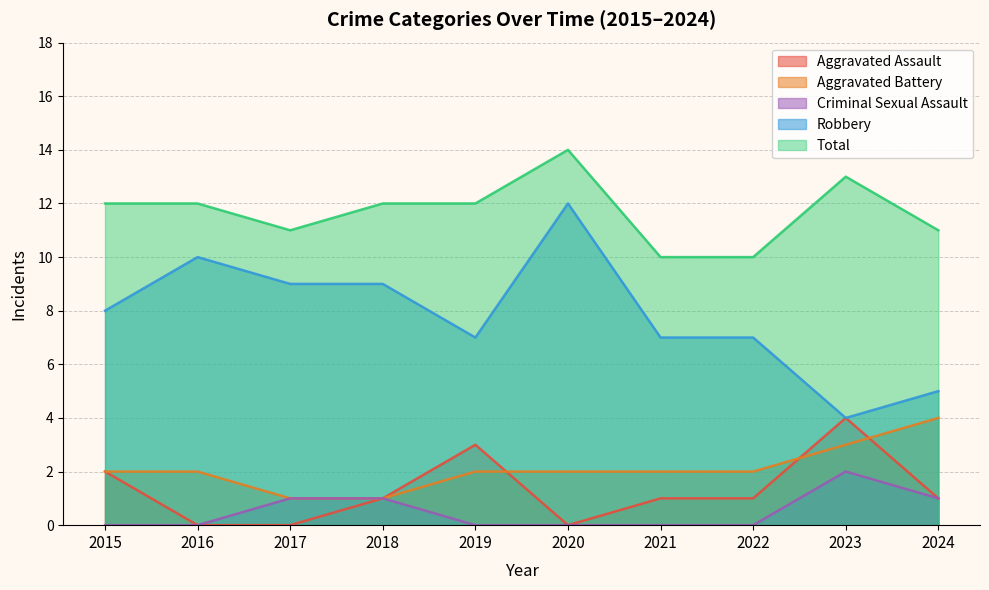

At which category is the sum across all series the highest?

2020